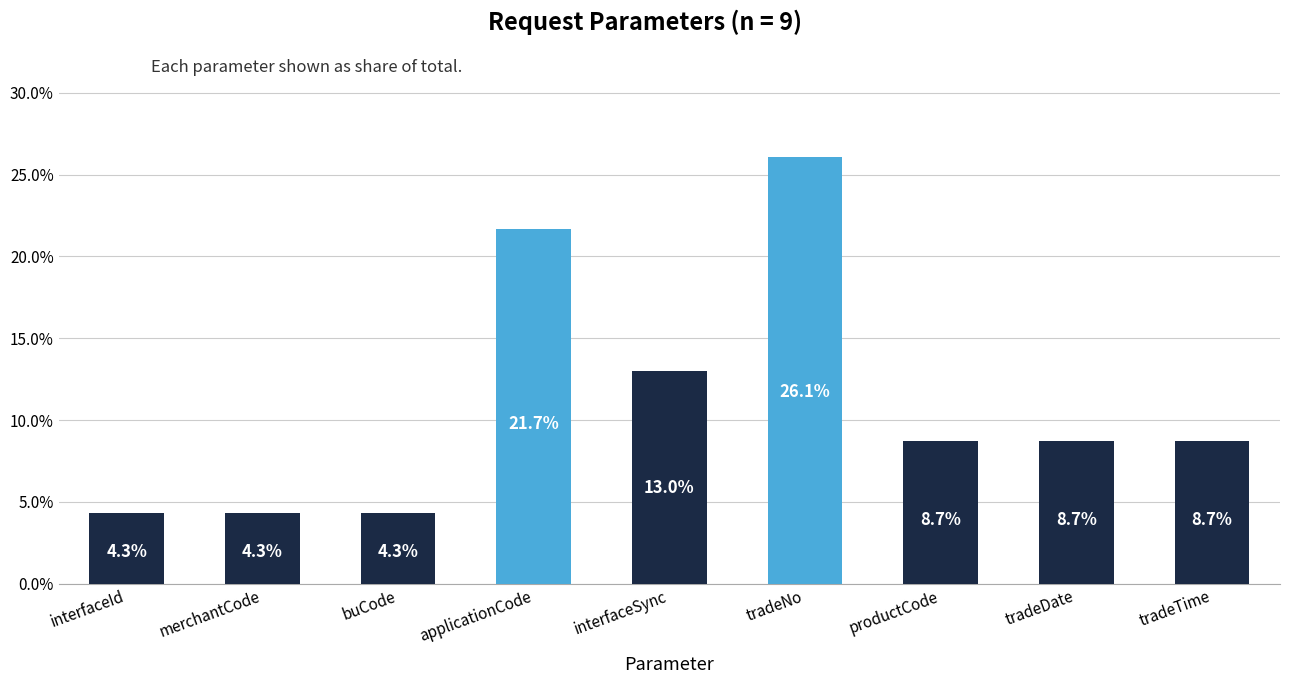

What position from the left is applicationCode?

4